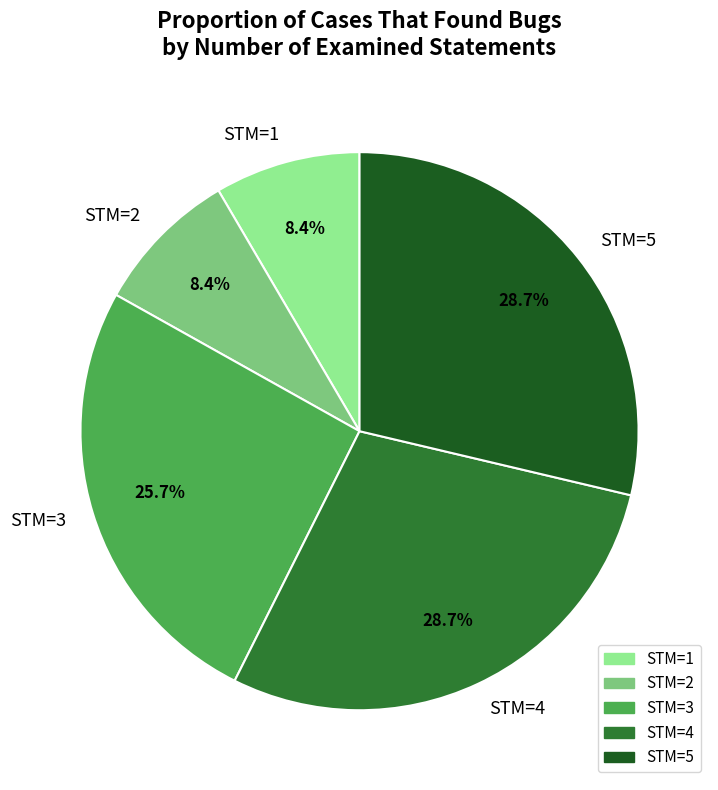

Is there any slice that represents more than half of the pie?

No